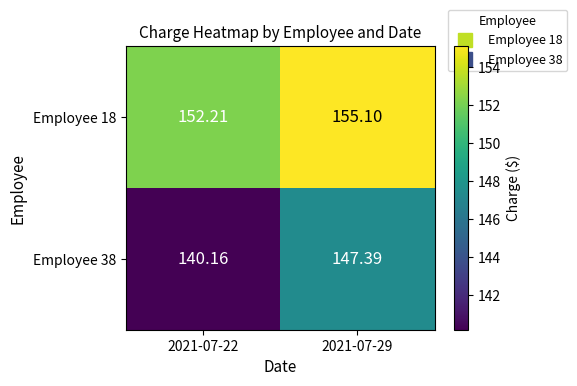

How many values in the Employee 18 series are below 155?

1